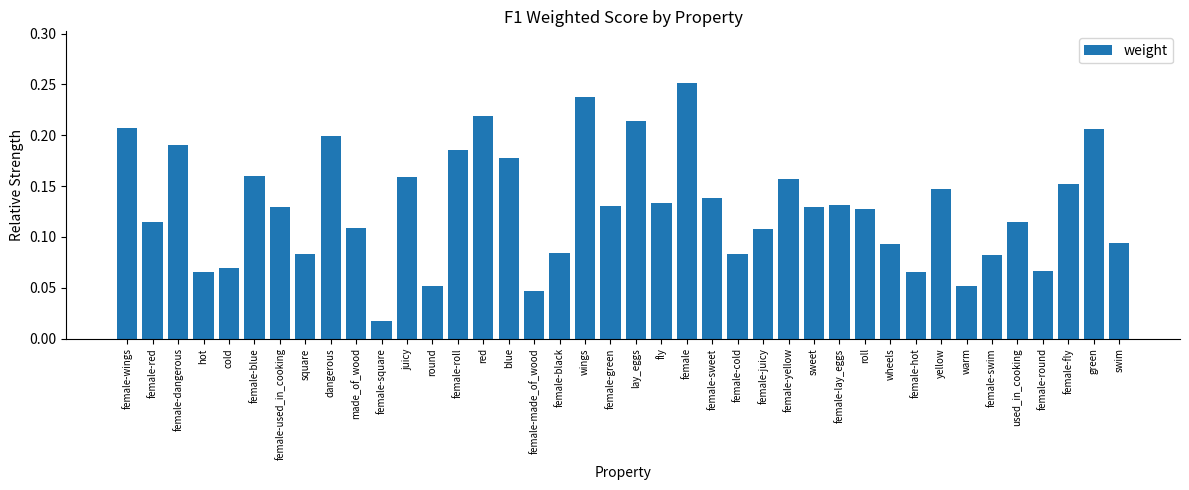

At which category does the chart reach its peak across all series?

female